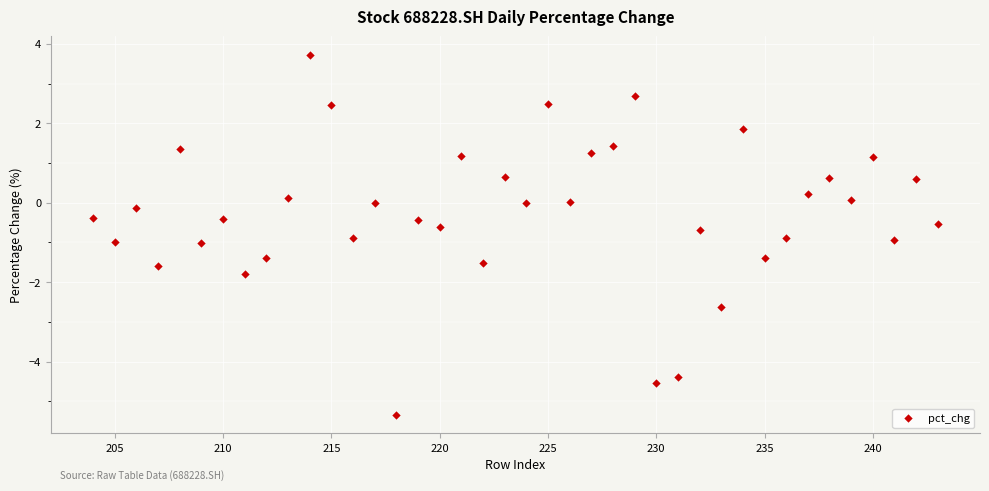

What is the range of Y values (max minus min)?

9.1